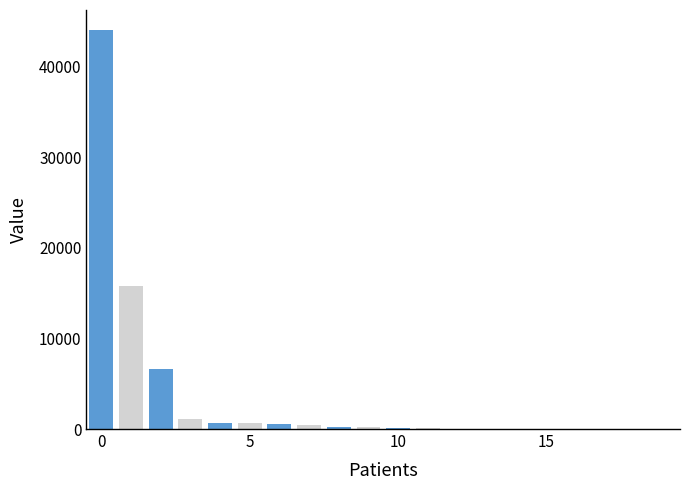

What is the sum of all values?

70821